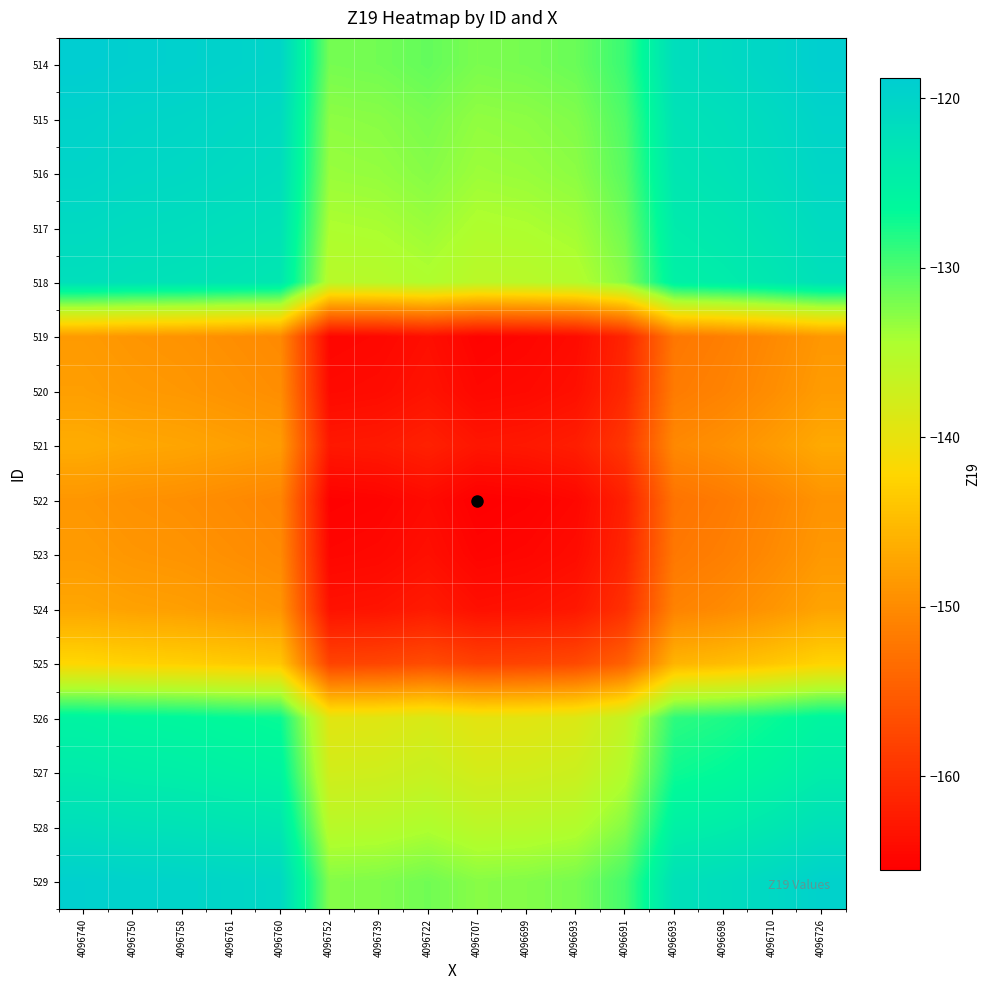

Rank the series at 4096693 from lowest to highest value.

522, 519, 523, 520, 524, 521, 525, 526, 527, 518, 528, 517, 516, 515, 529, 514